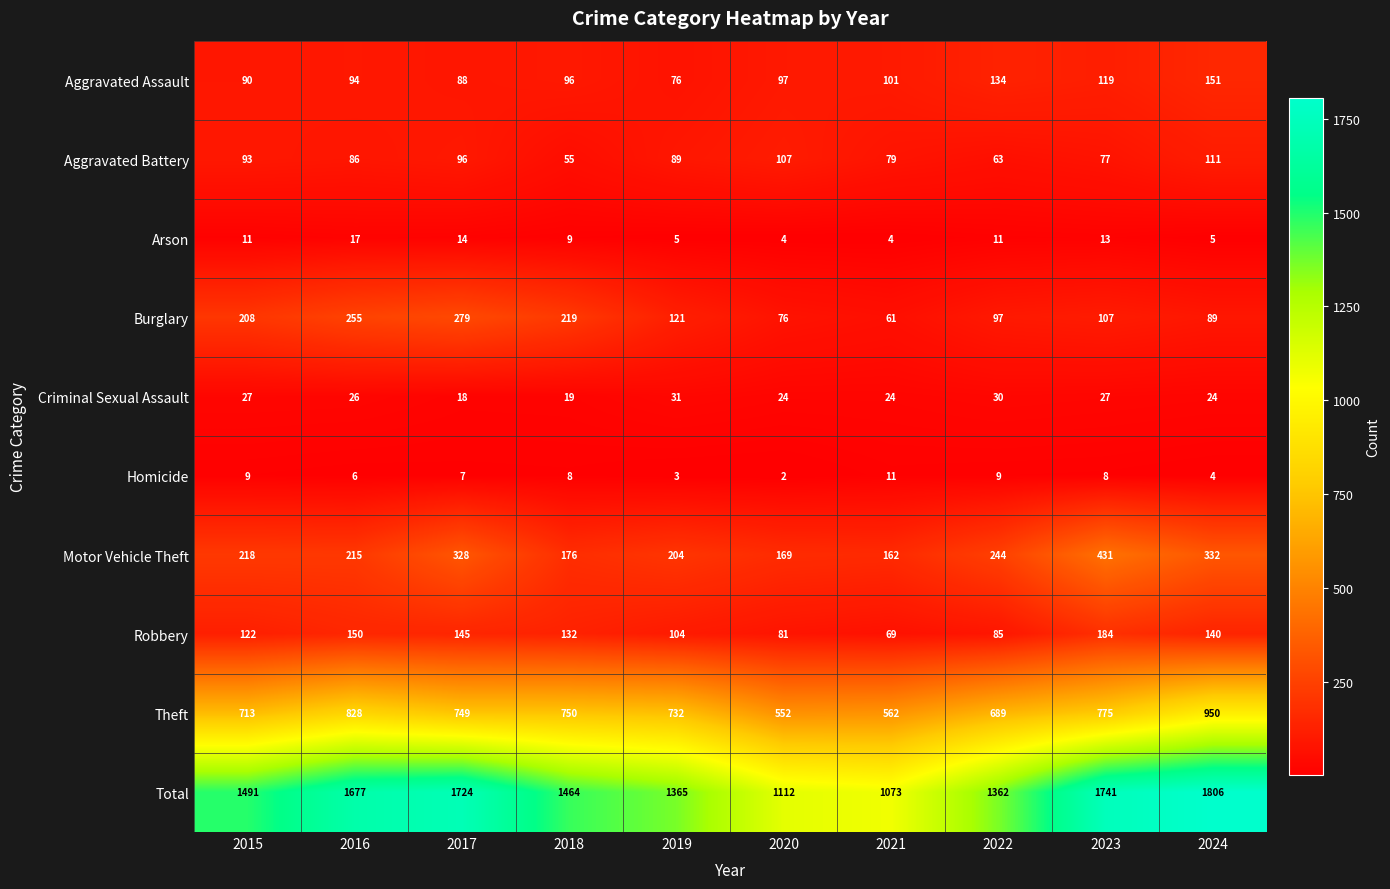

Is it true that Burglary equals 112 at 2018?

False